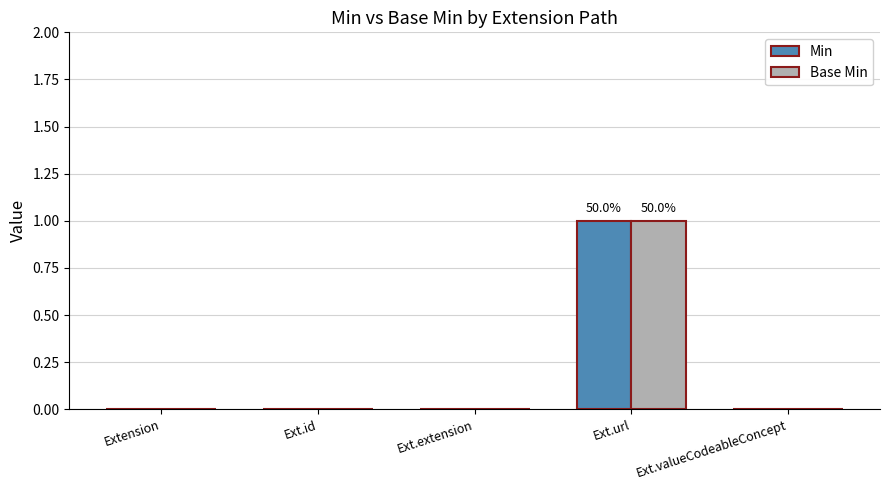

Are the bars grouped side by side (vs. stacked)?

Yes